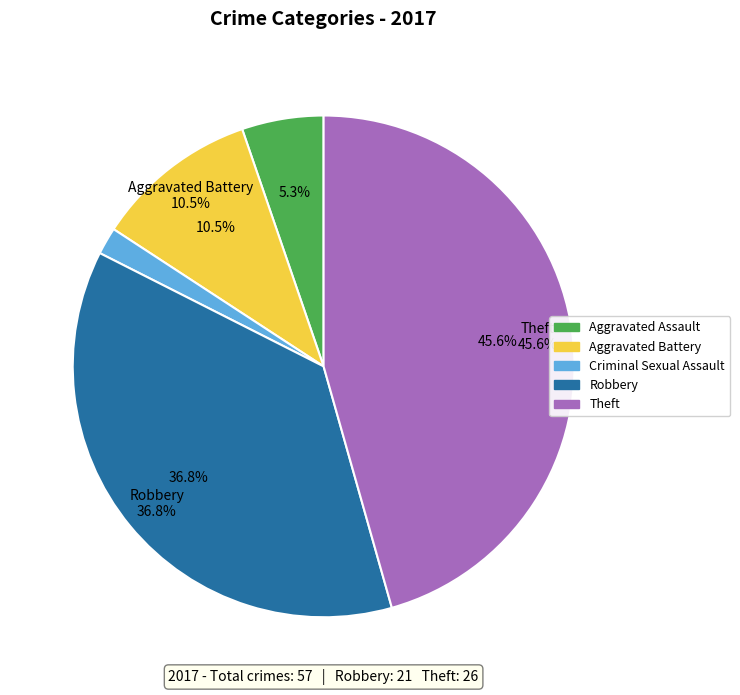

What is the largest slice in the pie chart?

Theft